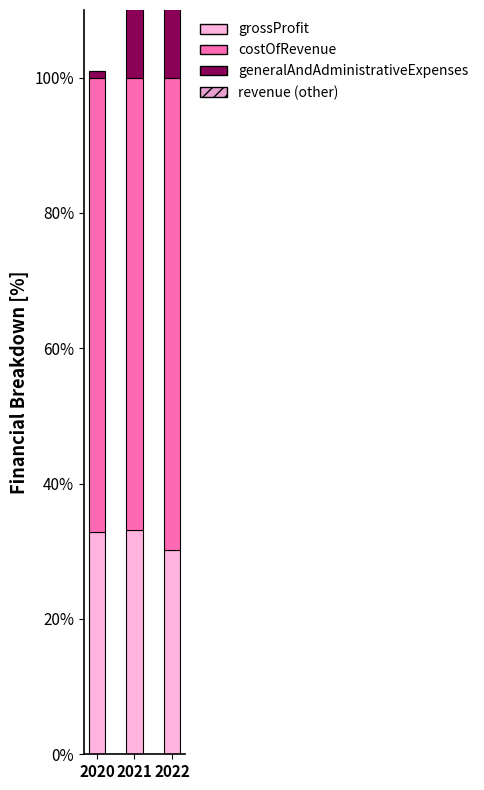

Rank the series by their average value, from highest to lowest.

costOfRevenue, grossProfit, generalAndAdministrativeExpenses, revenue (other)